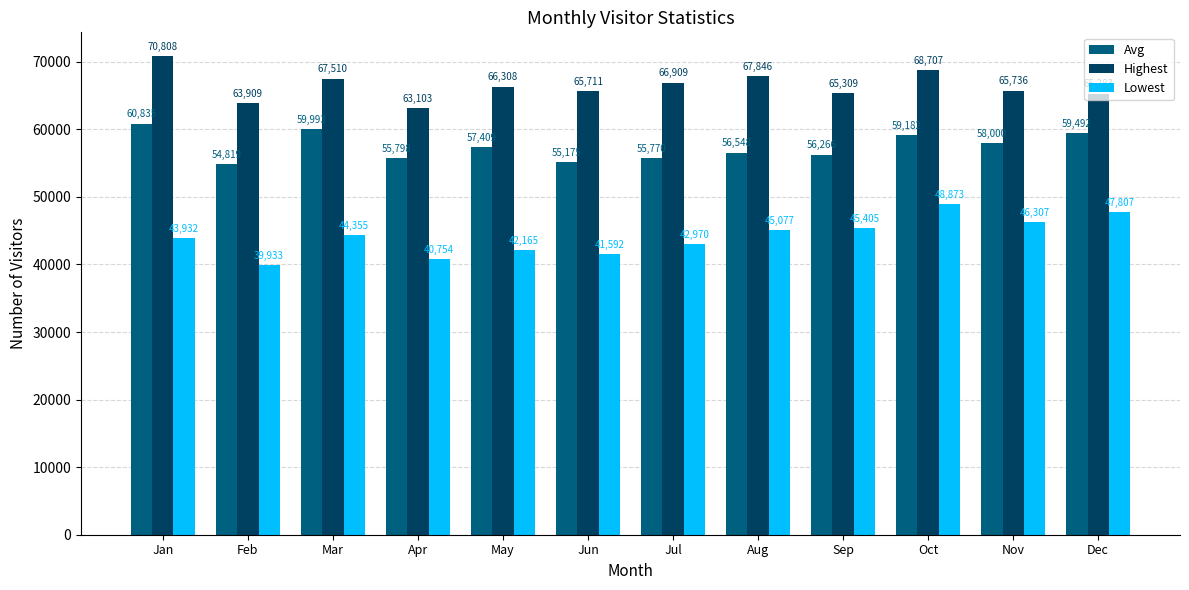

Which category has the highest value in the Highest series?

Jan